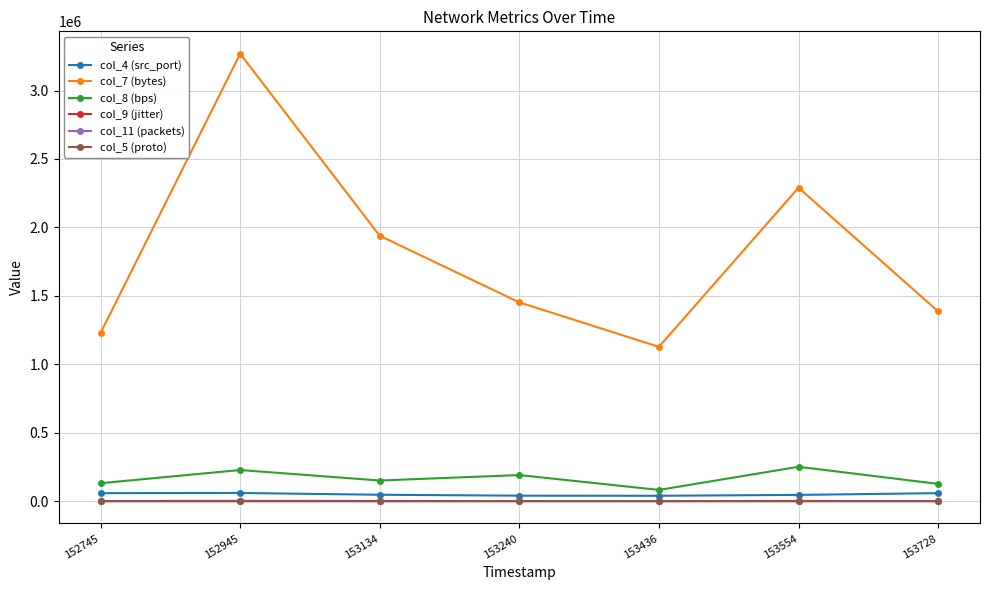

What is the spread (max minus min) of values at 153240?

1452354.0